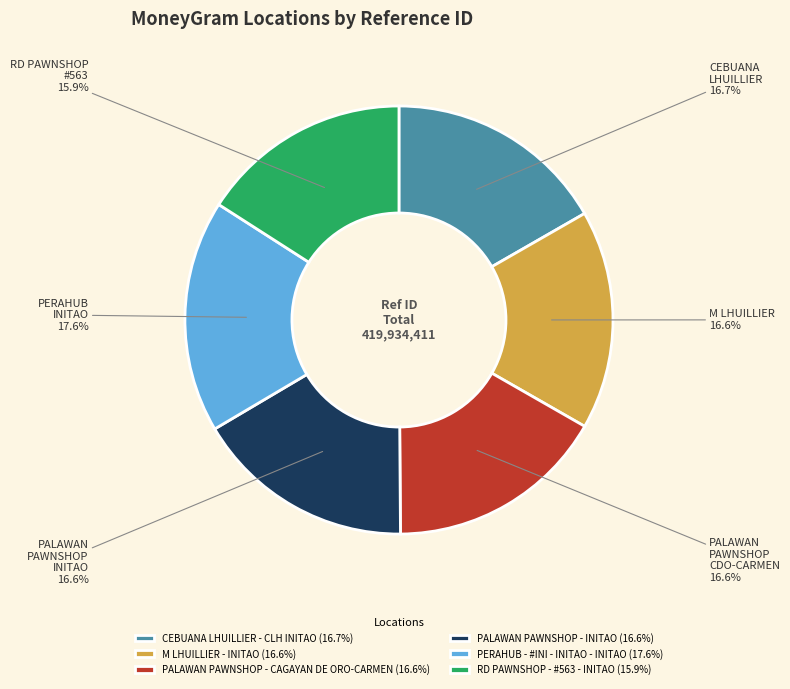

Does PERAHUB - #INI - INITAO - INITAO account for over 50% of the chart?

No